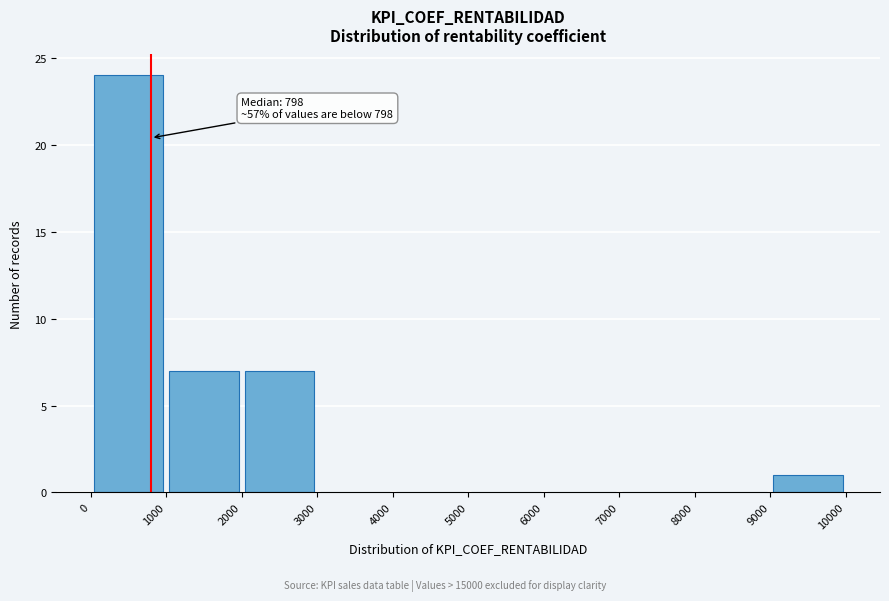

Over which range of the x-axis is the bar tallest?

0 to 1000